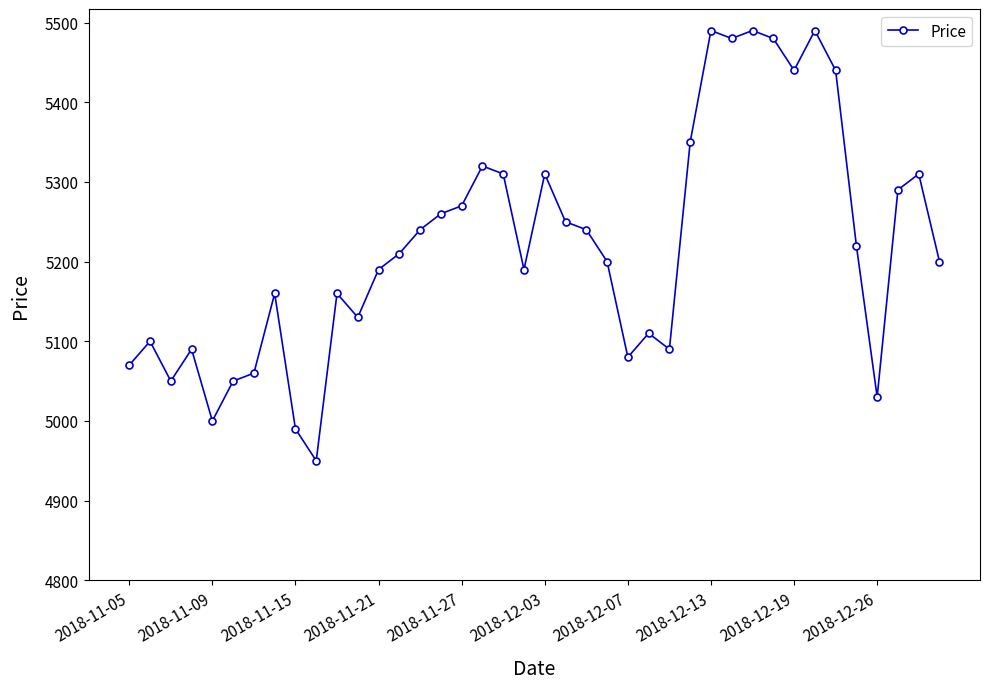

How many points are higher than both their immediate neighbors (excluding endpoints)?

11